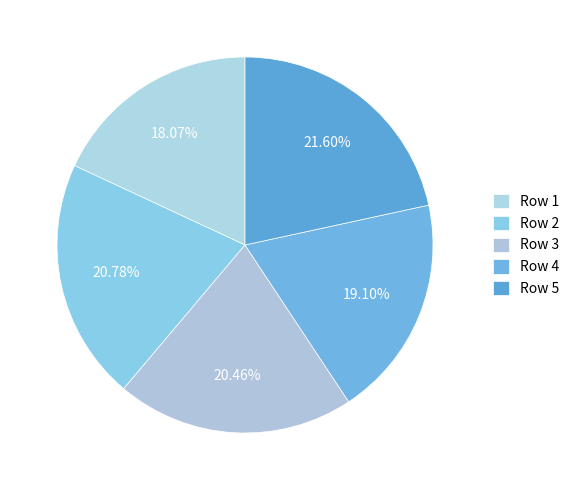

To the nearest percent, what is the average slice percentage?

20%